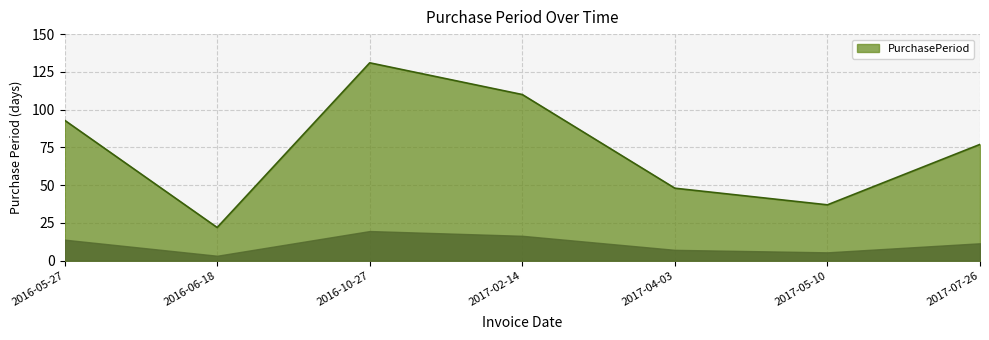

What is the maximum value shown in the chart?

131